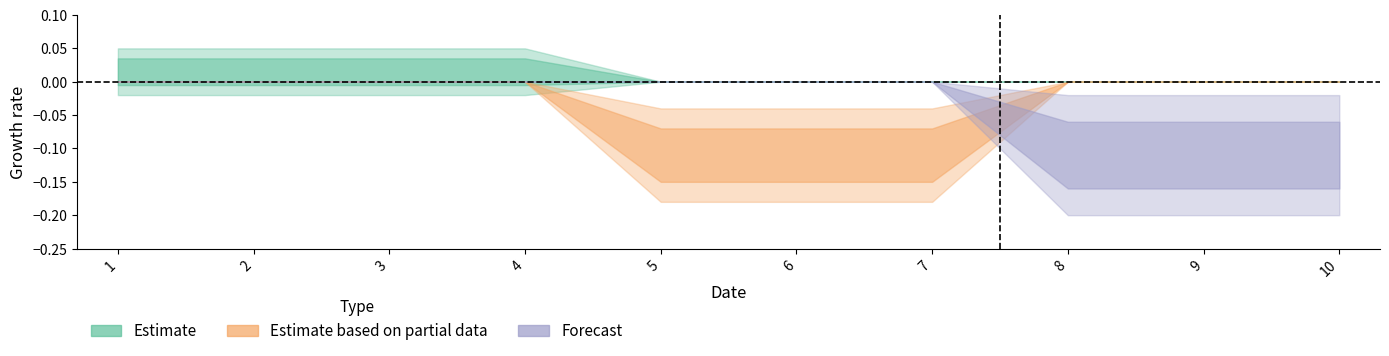

Rank the series at 1 from lowest to highest value.

1, 2, 0